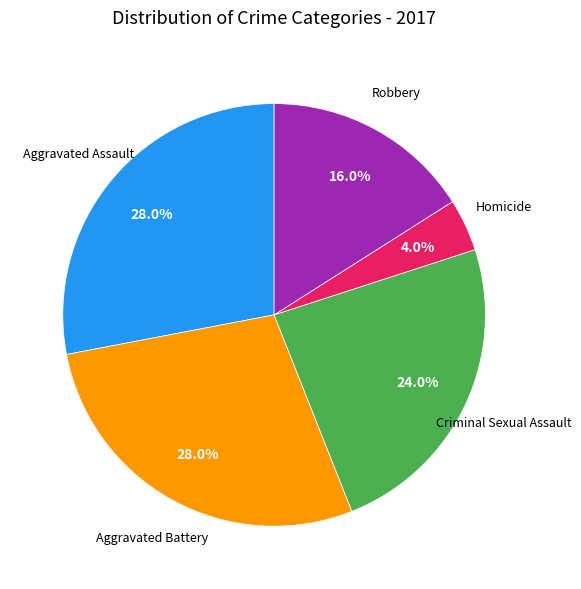

Does any single category account for the majority?

No